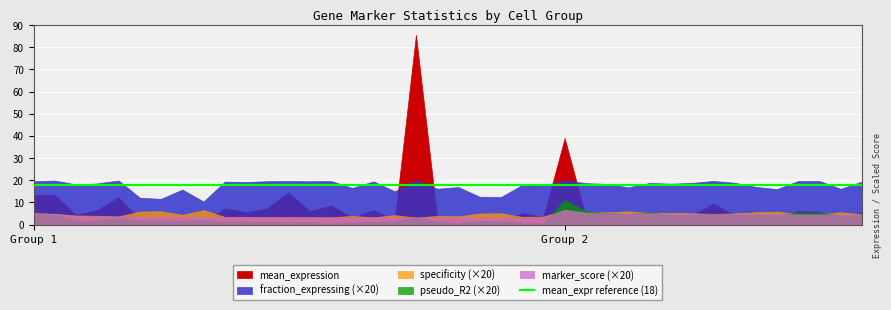

What is the value of the pseudo_R2 point at the 4th from the left?

0.2